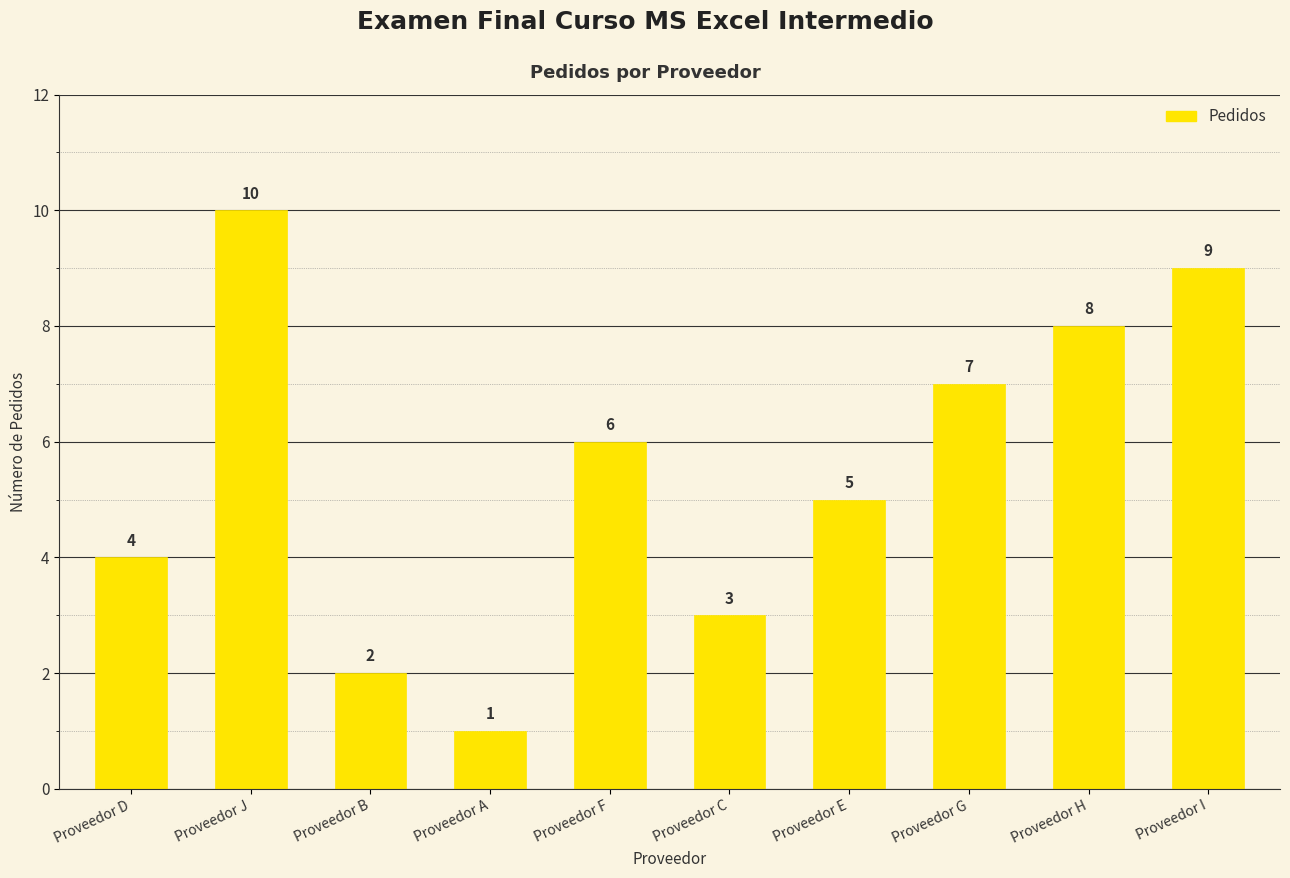

What is the average value?

6